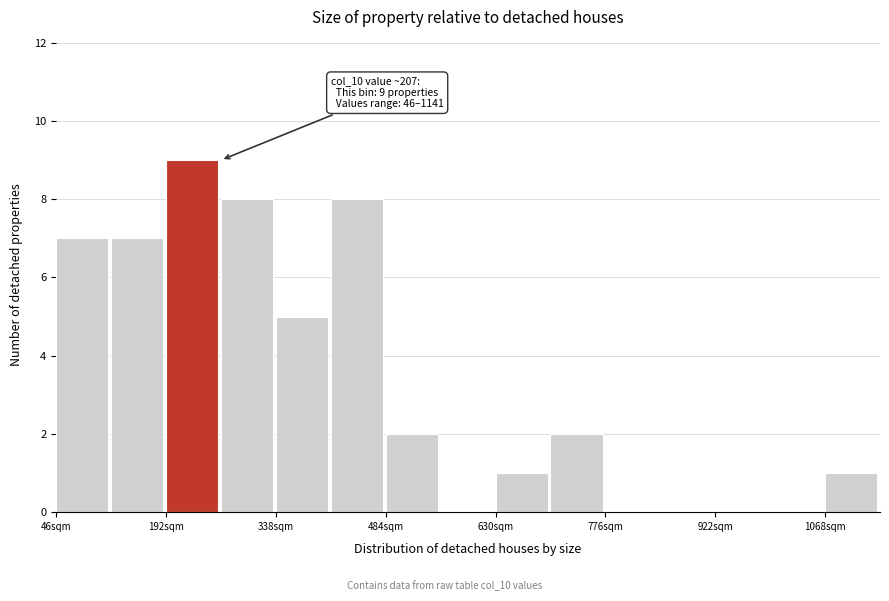

Around what value on the x-axis is the tallest bar? Give the approximate position of its centre, as read against the axis.

220